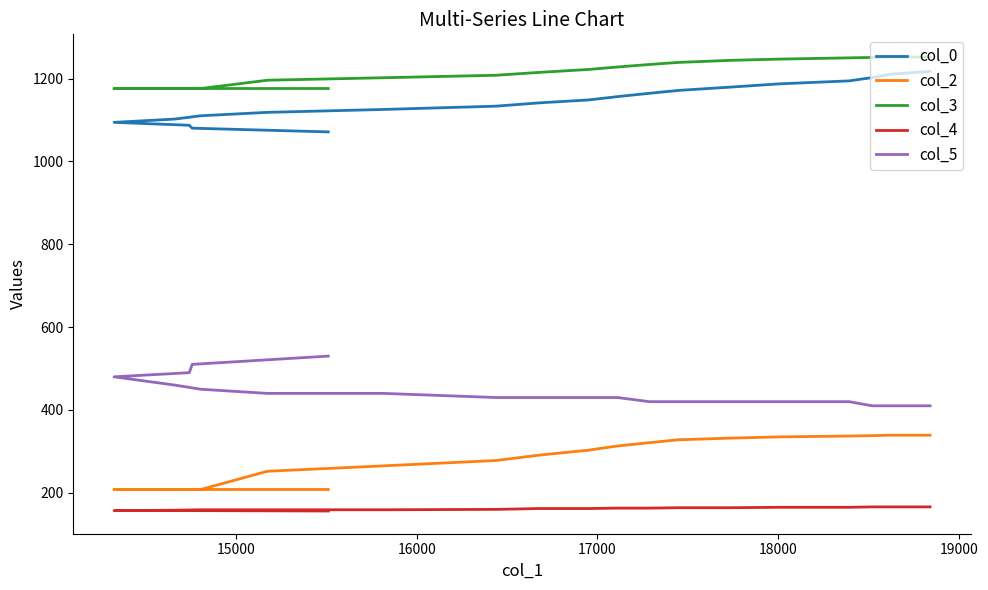

How many lines are shown in the chart?

5